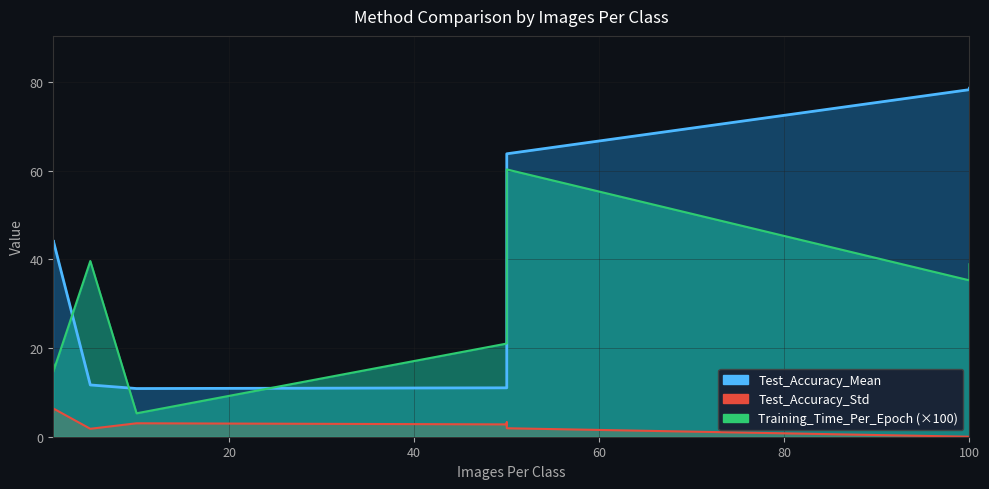

How many values in the Test_Accuracy_Std series are below 2?

4